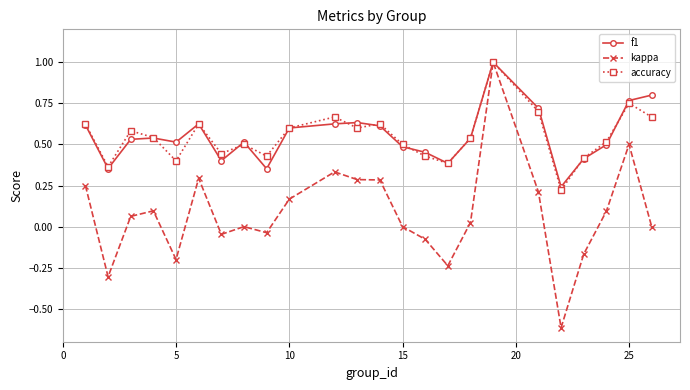

What is the maximum value for kappa?

1.0